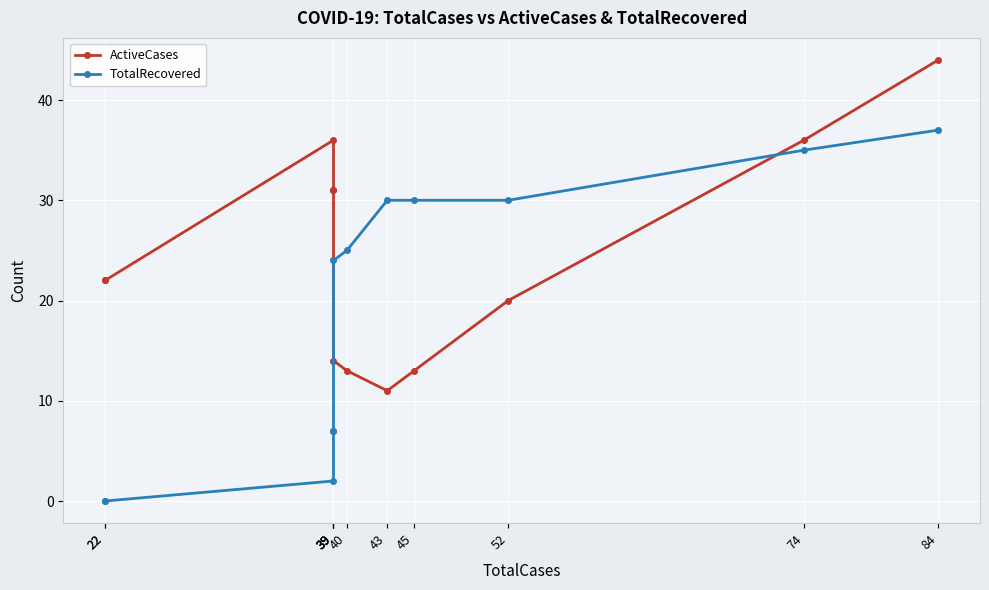

Reading right to left, what are all the values shown in this chart?

ActiveCases: 44	36	20	13	11	13	14	31	31	36	22	22
TotalRecovered: 37	35	30	30	30	25	24	7	7	2	0	0